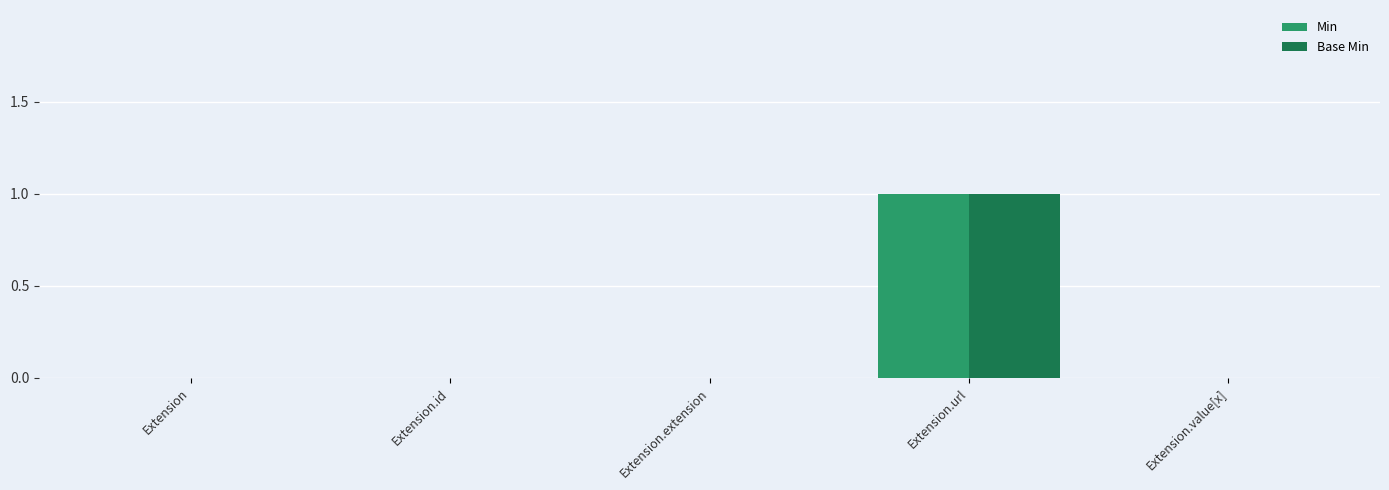

What are all the series names shown in the legend?

Min, Base Min